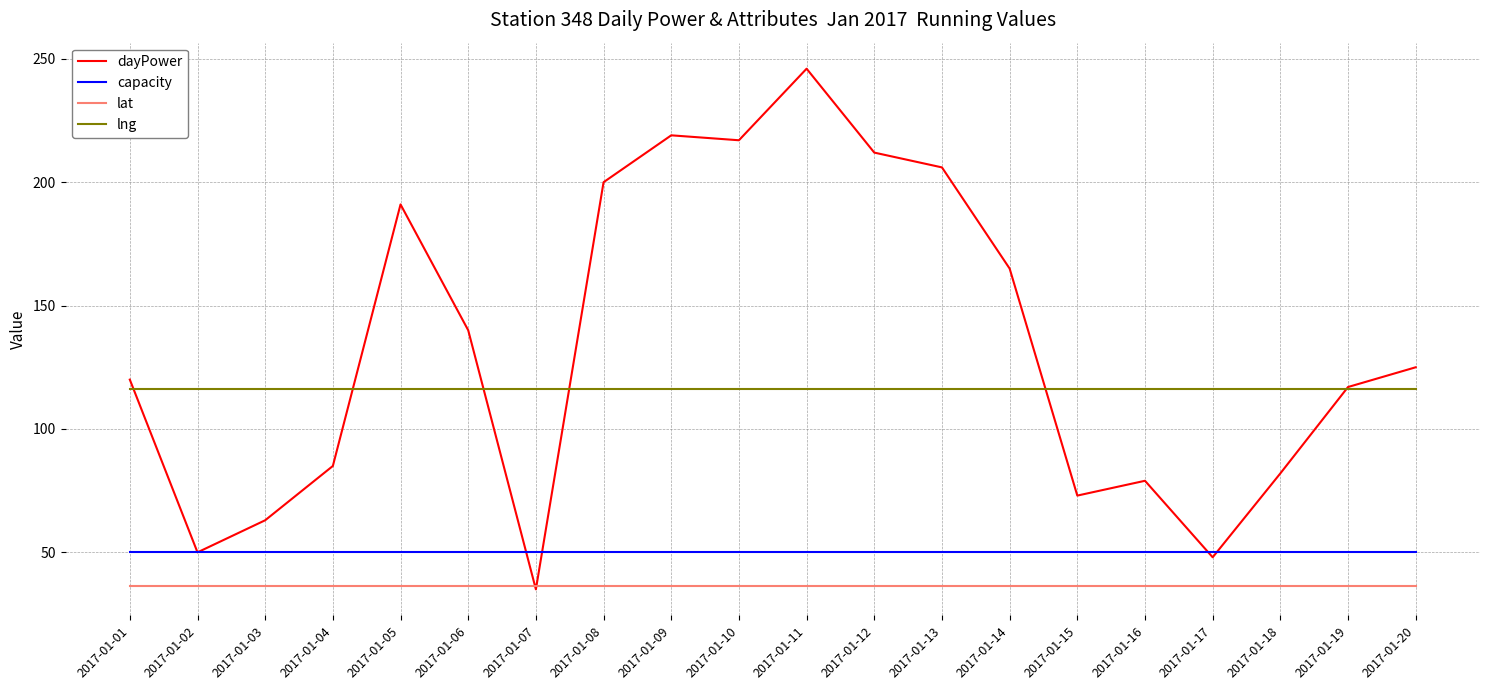

True or false: lat has a value of 36.2 at 2017-01-01.

True